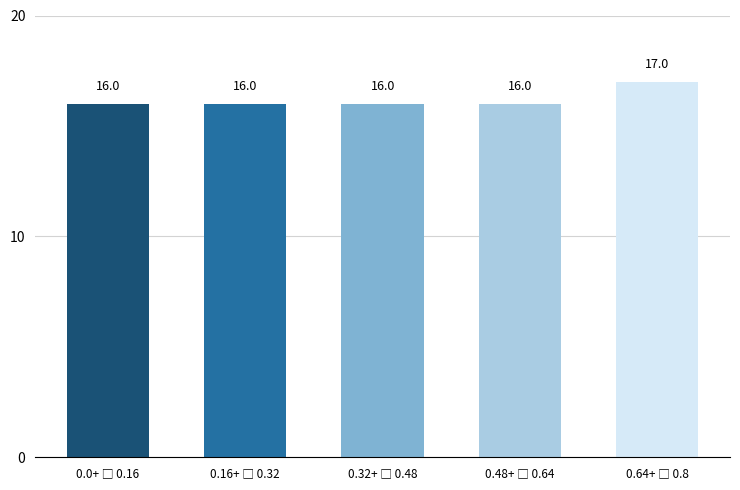

Reading left to right, transcribe all the data shown in this chart.

16	16	16	16	17